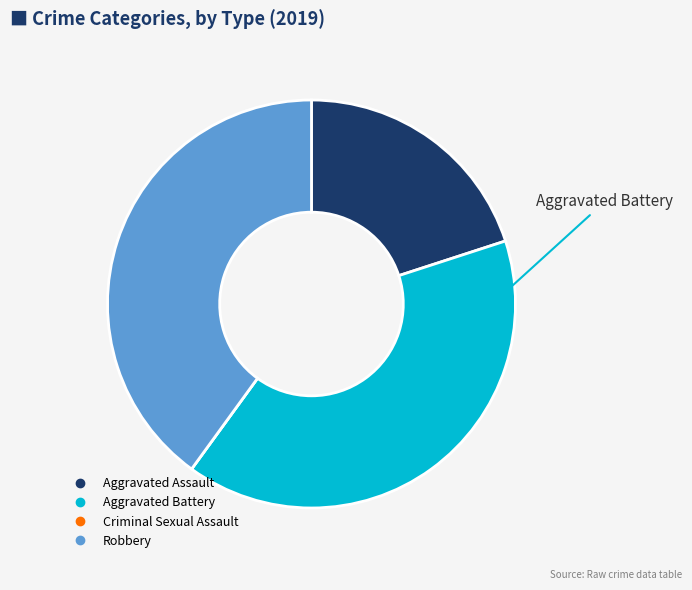

Do Aggravated Battery and Aggravated Assault together represent more than half of the pie?

Yes